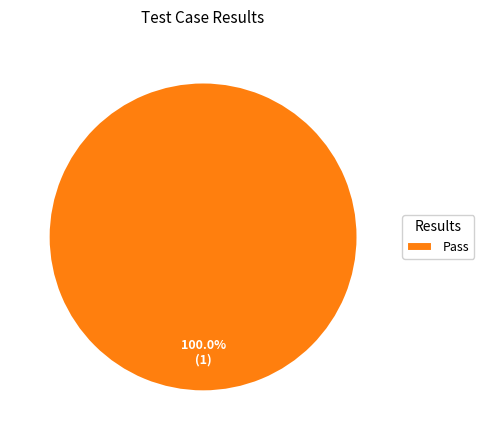

Is there any slice that represents more than half of the pie?

Yes